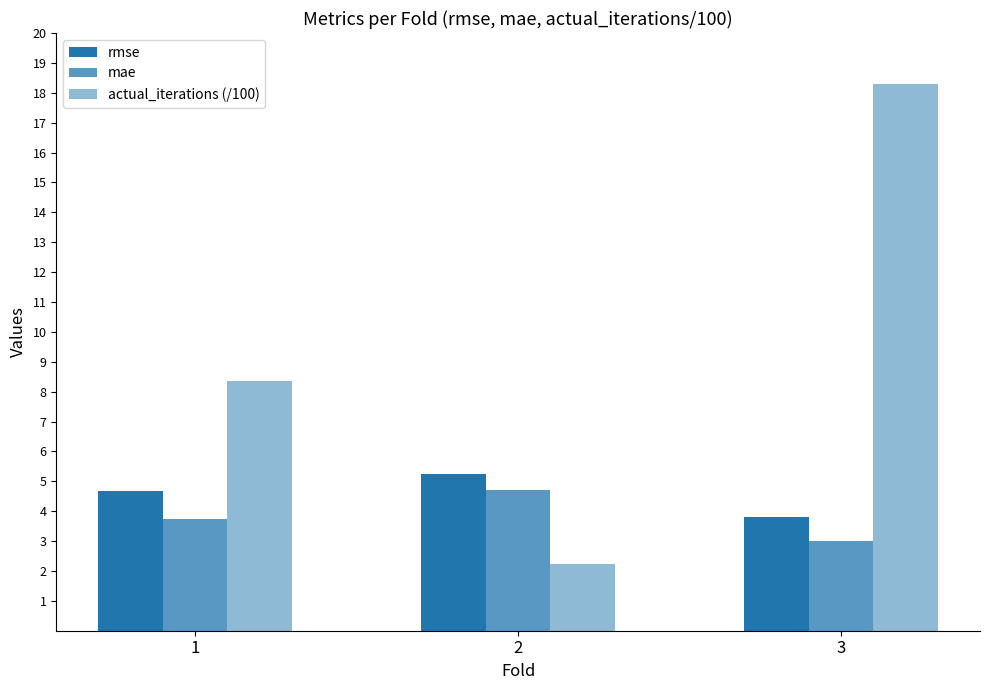

What is the lowest value of the rmse series?

3.8